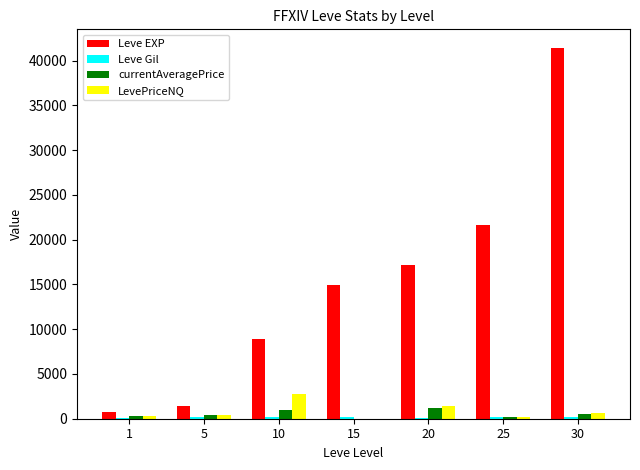

Which series changed the most between 1 and 15?

Leve EXP